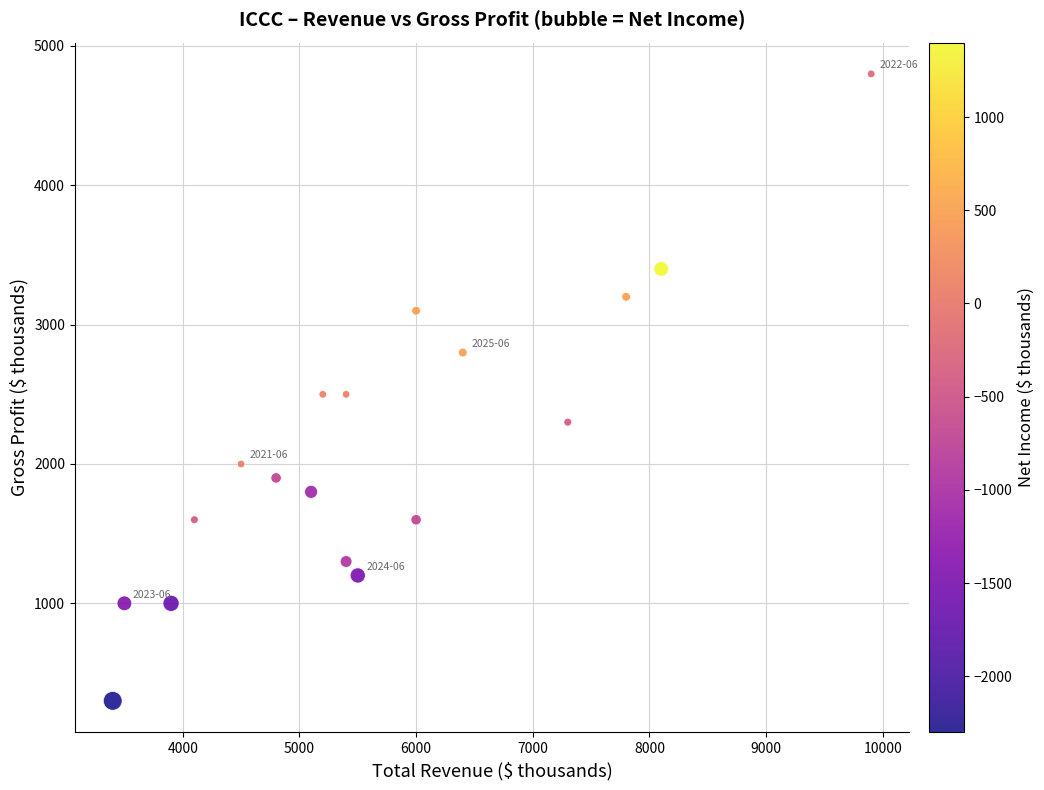

What is the range of X values (max minus min)?

6500